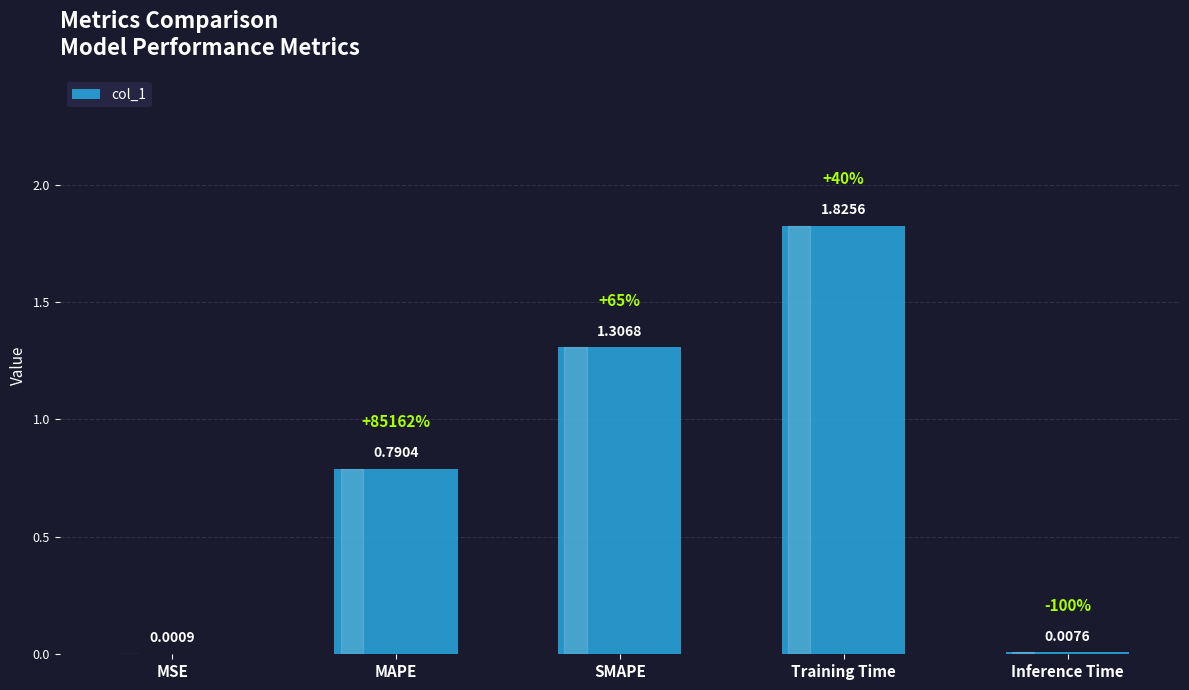

What is the sum of the values at SMAPE and MAPE?

2.1